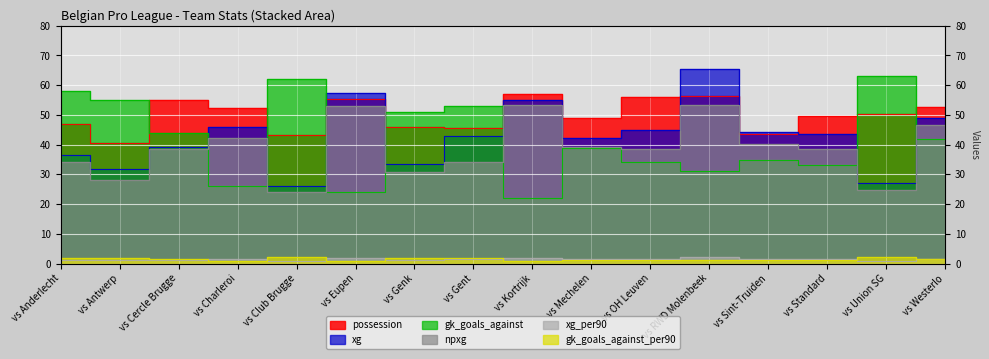

Reading left to right, extract all data points from this chart.

possession: vs Anderlecht=46.9	vs Antwerp=40.6	vs Cercle Brugge=54.9	vs Charleroi=52.2	vs Club Brugge=43.2	vs Eupen=55.4	vs Genk=46.0	vs Gent=45.6	vs Kortrijk=57.0	vs Mechelen=49.0	vs OH Leuven=56.0	vs RWD Molenbeek=56.5	vs Sint-Truiden=43.7	vs Standard=49.7	vs Union SG=50.4	vs Westerlo=52.8
xg: vs Anderlecht=36.6	vs Antwerp=31.9	vs Cercle Brugge=39.2	vs Charleroi=46.0	vs Club Brugge=26.2	vs Eupen=57.5	vs Genk=33.4	vs Gent=42.8	vs Kortrijk=54.9	vs Mechelen=42.4	vs OH Leuven=44.8	vs RWD Molenbeek=65.5	vs Sint-Truiden=44.2	vs Standard=43.6	vs Union SG=27.0	vs Westerlo=48.8
npxg: vs Anderlecht=34.1	vs Antwerp=28.0	vs Cercle Brugge=38.4	vs Charleroi=42.1	vs Club Brugge=23.9	vs Eupen=52.9	vs Genk=30.9	vs Gent=34.3	vs Kortrijk=53.4	vs Mechelen=39.3	vs OH Leuven=38.5	vs RWD Molenbeek=53.5	vs Sint-Truiden=40.3	vs Standard=38.6	vs Union SG=24.7	vs Westerlo=46.5
xg_per90: vs Anderlecht=1.2	vs Antwerp=1.1	vs Cercle Brugge=1.3	vs Charleroi=1.5	vs Club Brugge=0.9	vs Eupen=1.9	vs Genk=1.1	vs Gent=1.4	vs Kortrijk=1.8	vs Mechelen=1.4	vs OH Leuven=1.5	vs RWD Molenbeek=2.2	vs Sint-Truiden=1.5	vs Standard=1.4	vs Union SG=0.9	vs Westerlo=1.6
gk_goals_against: vs Anderlecht=58.0	vs Antwerp=55.0	vs Cercle Brugge=44.0	vs Charleroi=26.0	vs Club Brugge=62.0	vs Eupen=24.0	vs Genk=51.0	vs Gent=53.0	vs Kortrijk=22.0	vs Mechelen=39.0	vs OH Leuven=34.0	vs RWD Molenbeek=31.0	vs Sint-Truiden=35.0	vs Standard=33.0	vs Union SG=63.0	vs Westerlo=42.0
gk_goals_against_per90: vs Anderlecht=1.9	vs Antwerp=1.8	vs Cercle Brugge=1.5	vs Charleroi=0.9	vs Club Brugge=2.1	vs Eupen=0.8	vs Genk=1.7	vs Gent=1.8	vs Kortrijk=0.7	vs Mechelen=1.3	vs OH Leuven=1.1	vs RWD Molenbeek=1.0	vs Sint-Truiden=1.2	vs Standard=1.1	vs Union SG=2.1	vs Westerlo=1.4